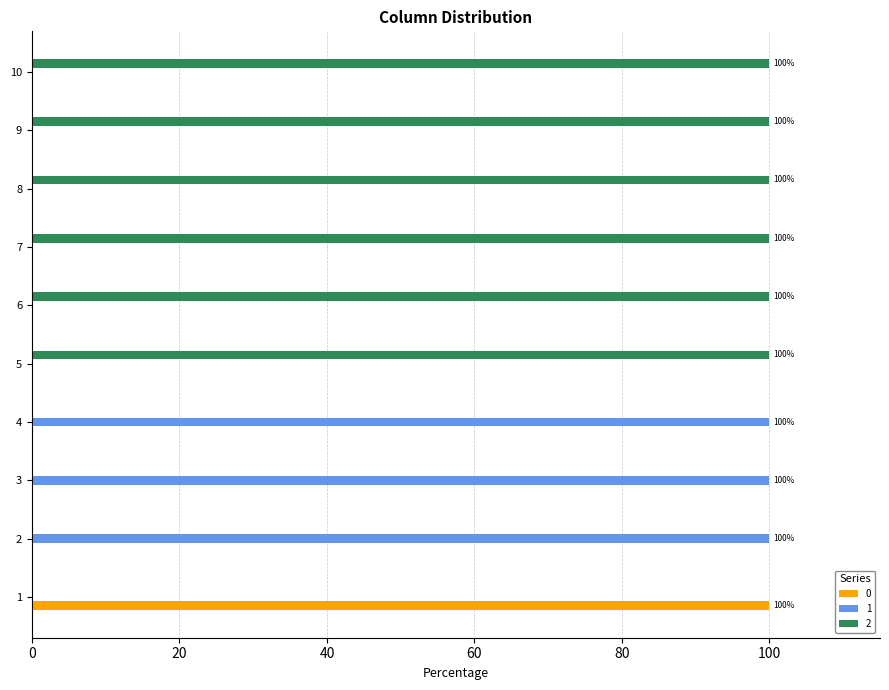

What is the total value across all series at 4?

100